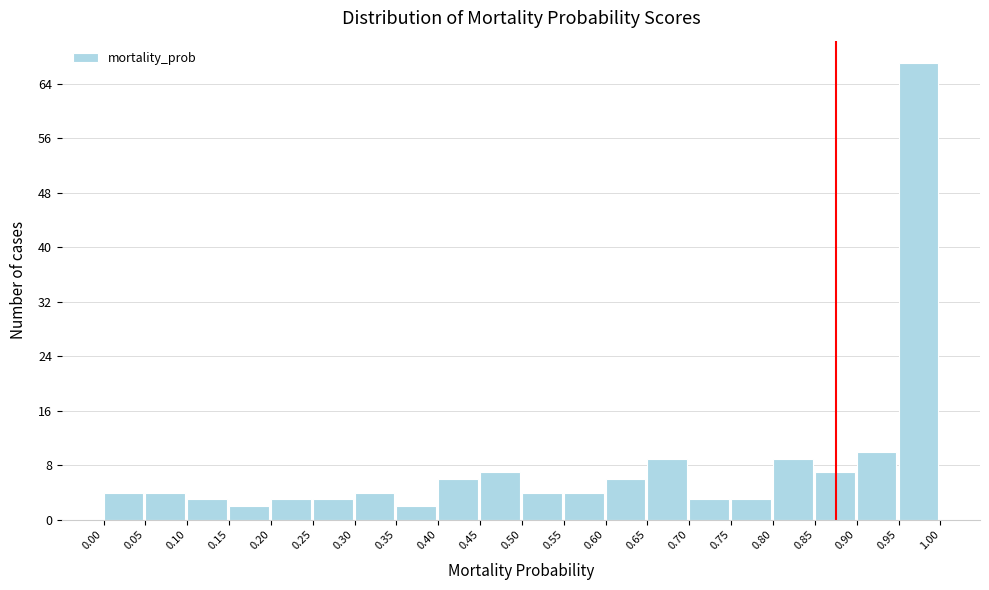

Reading left to right, transcribe this chart: for each bar, give the range it covers on the x-axis and its height. The values are not printed on the chart, so give them approximately, as read against the axis.

0.00 to 0.05: 4
0.05 to 0.10: 4
0.10 to 0.15: 3
0.15 to 0.20: 2
0.20 to 0.25: 3
0.25 to 0.30: 3
0.30 to 0.35: 4
0.35 to 0.40: 2
0.40 to 0.45: 6
0.45 to 0.50: 7
0.50 to 0.55: 4
0.55 to 0.60: 4
0.60 to 0.65: 6
0.65 to 0.70: 9
0.70 to 0.75: 3
0.75 to 0.80: 3
0.80 to 0.85: 9
0.85 to 0.90: 7
0.90 to 0.95: 10
0.95 to 1.00: 67